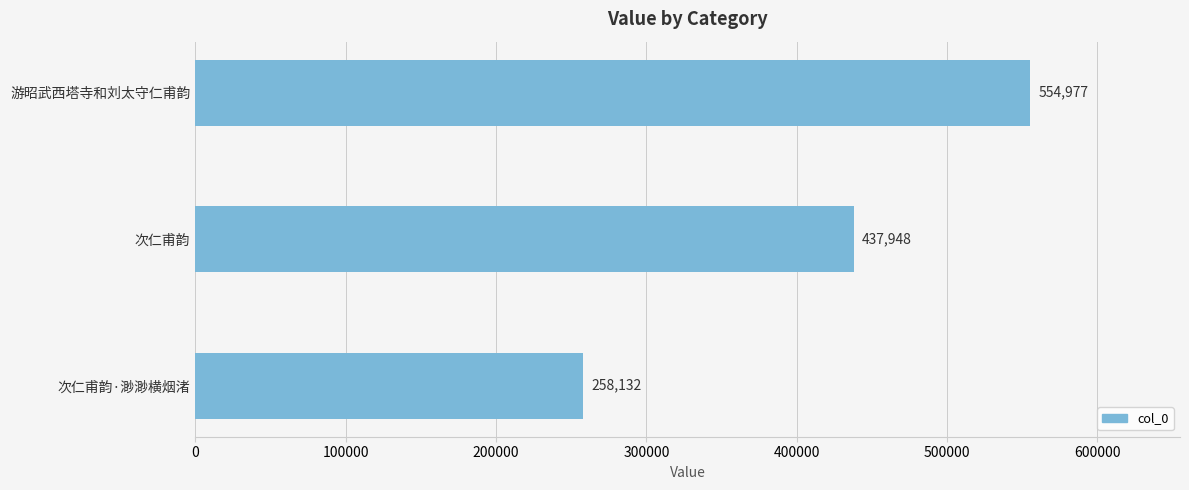

Read the value at 次仁甫韵·渺渺横烟渚, to the nearest 100.

258100